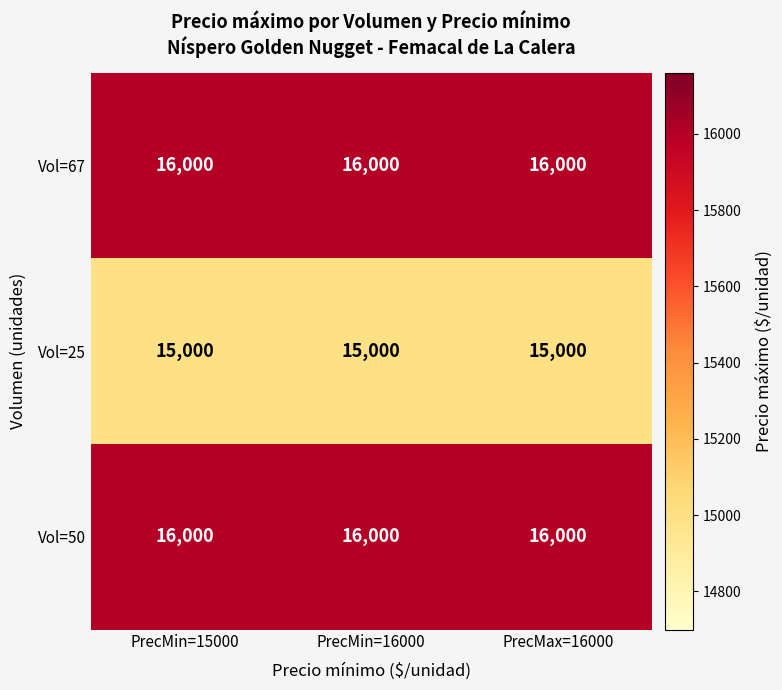

What is the total value across all series at PrecMax=16000?

47000